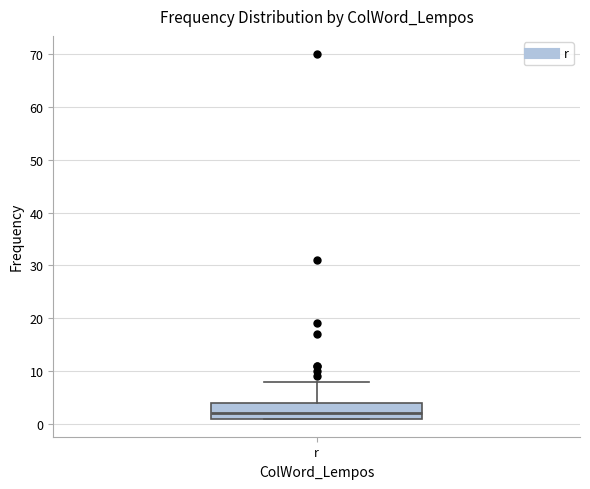

Transcribe this box plot: give where the median line is, the range the box spans, and where the two whiskers end, as read against the y-axis. The values are not printed on the chart, so give them approximately, as read against the axis.

median 2, box 1 to 4, whiskers 1 to 8